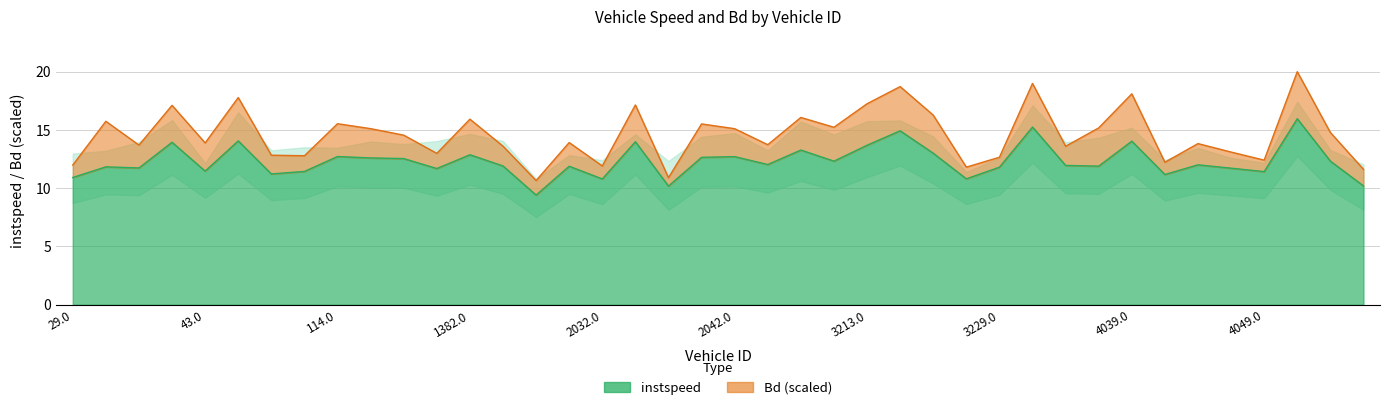

What is the difference between the maximum and minimum values?

6.6